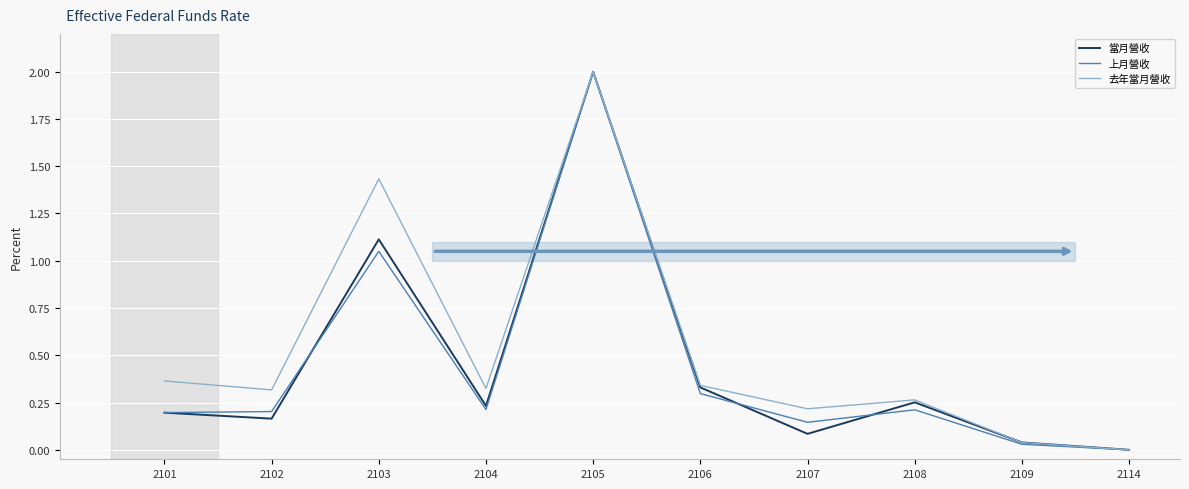

At which label is 當月營收 closest to 1?

2103